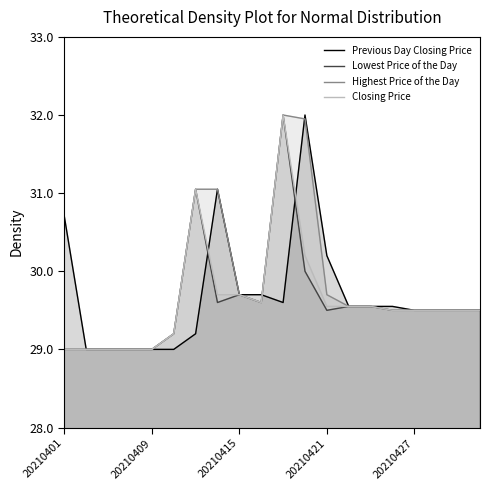

True or false: Lowest Price of the Day and Highest Price of the Day cross at least once.

False